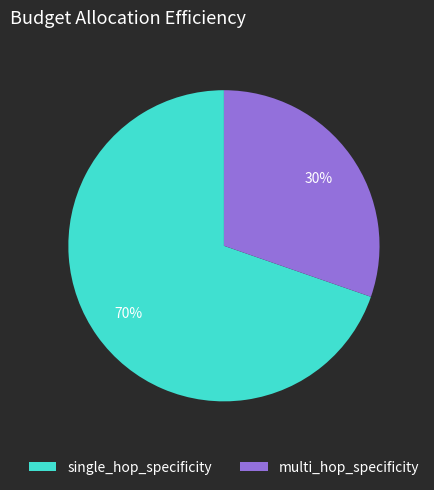

Which slice represents more than half of the pie?

single_hop_specificity